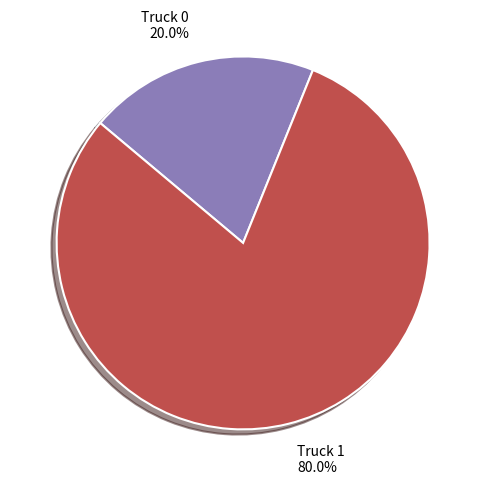

What is the smallest slice in the pie chart?

Truck 0